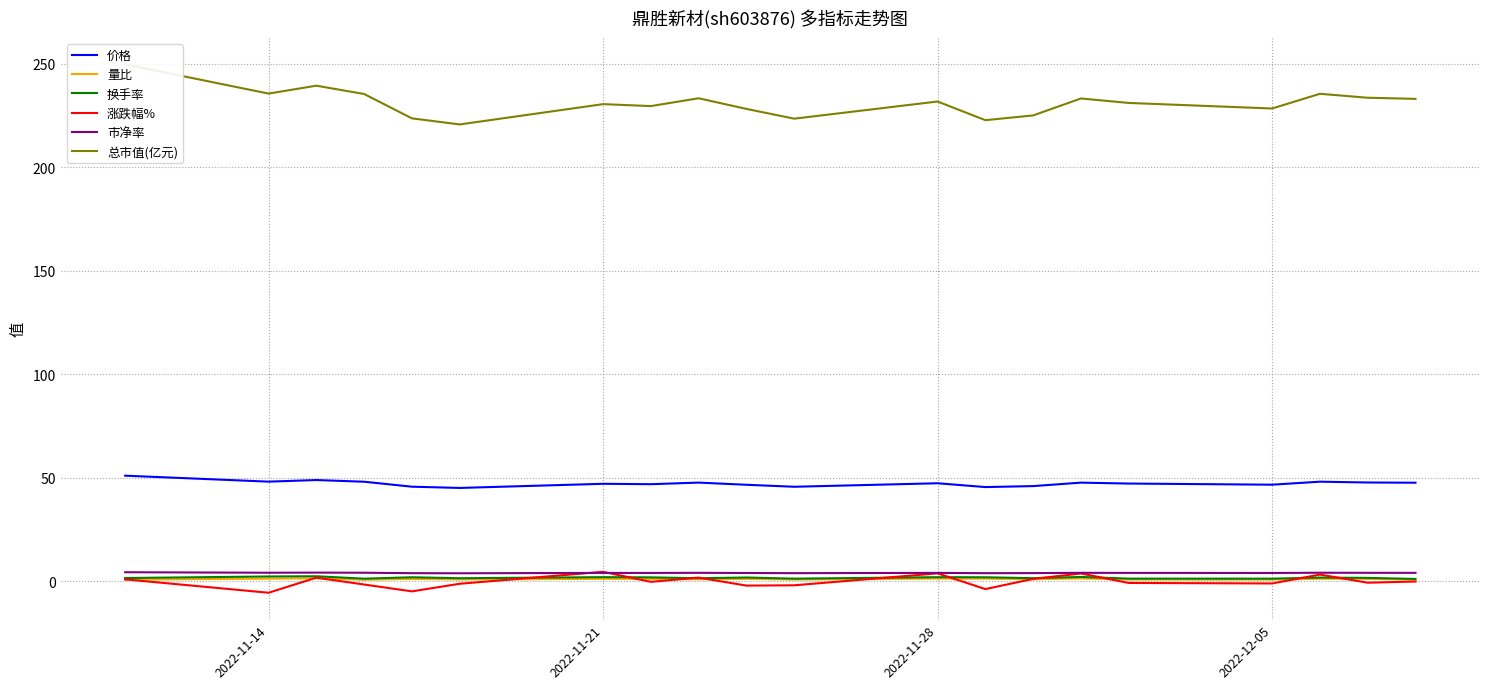

True or false: 价格 and 涨跌幅% intersect in this chart.

False